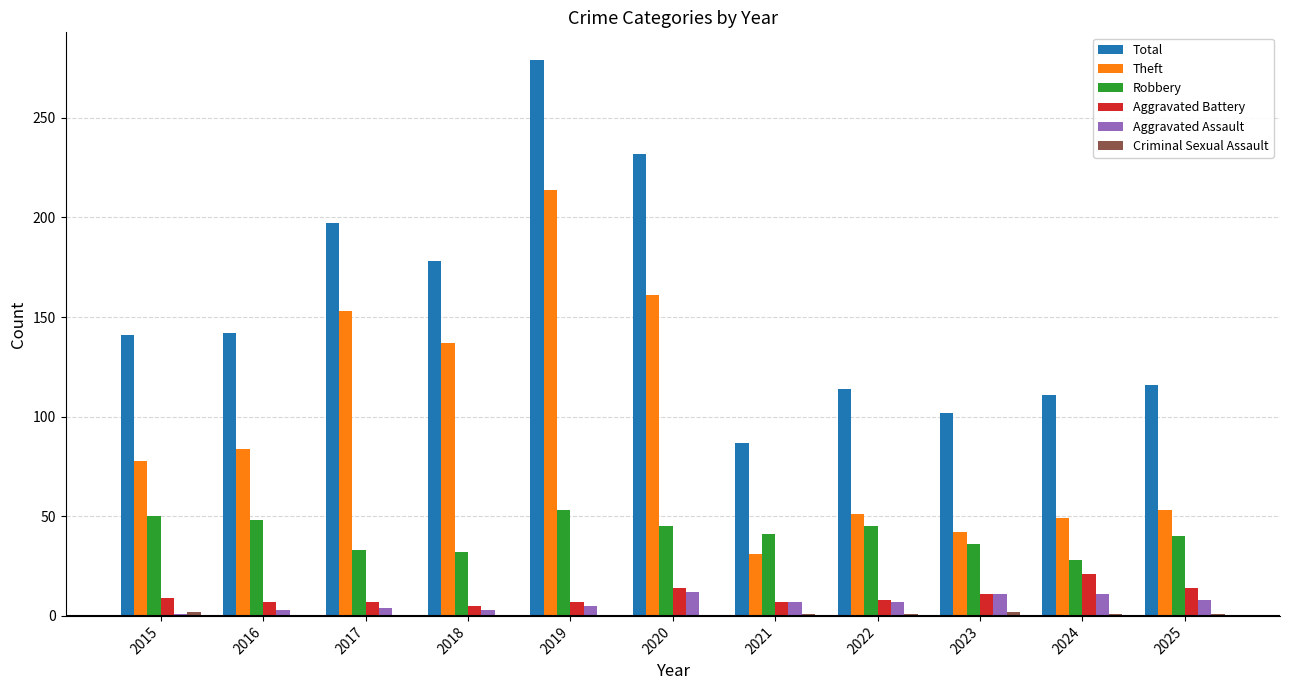

Count the number of data series in this chart.

6